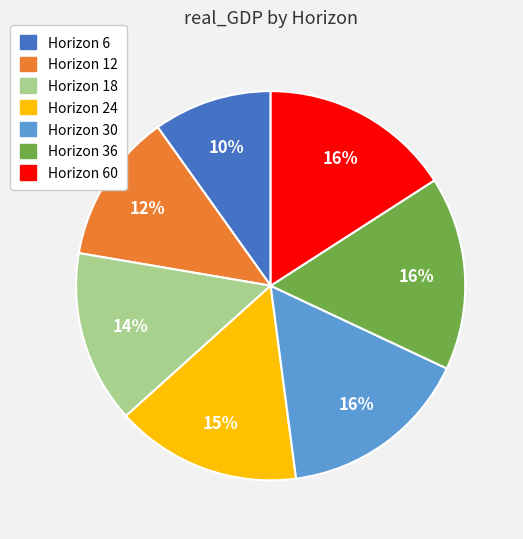

The Horizon 12 slice represents 4% of the pie. True or false?

False